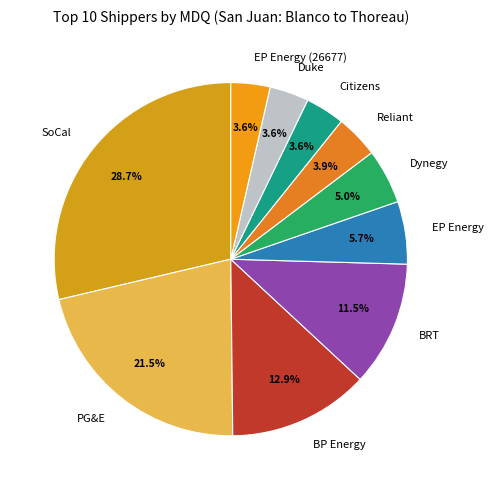

How many segments does this pie chart have?

10